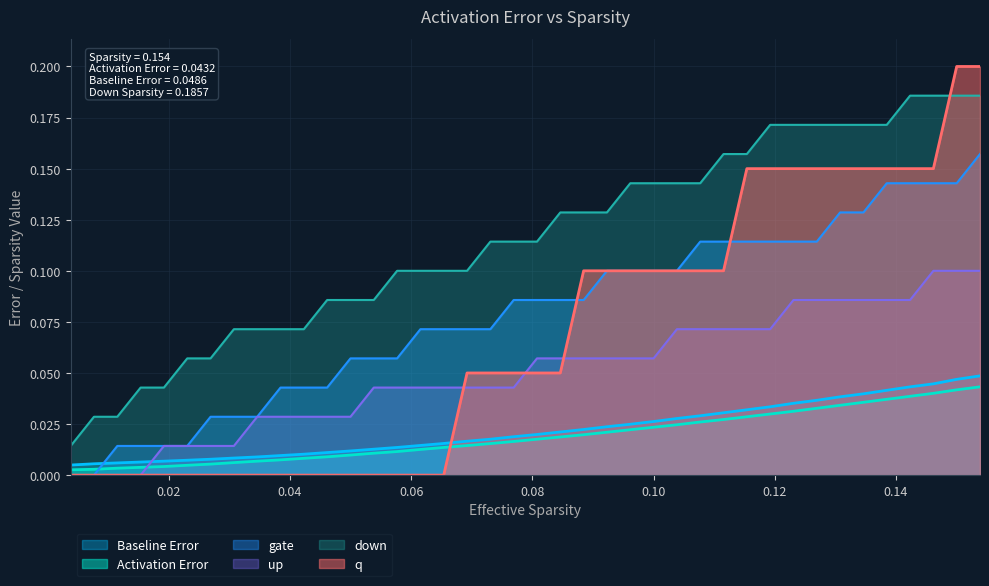

At how many categories does at least one series exceed 0?

40